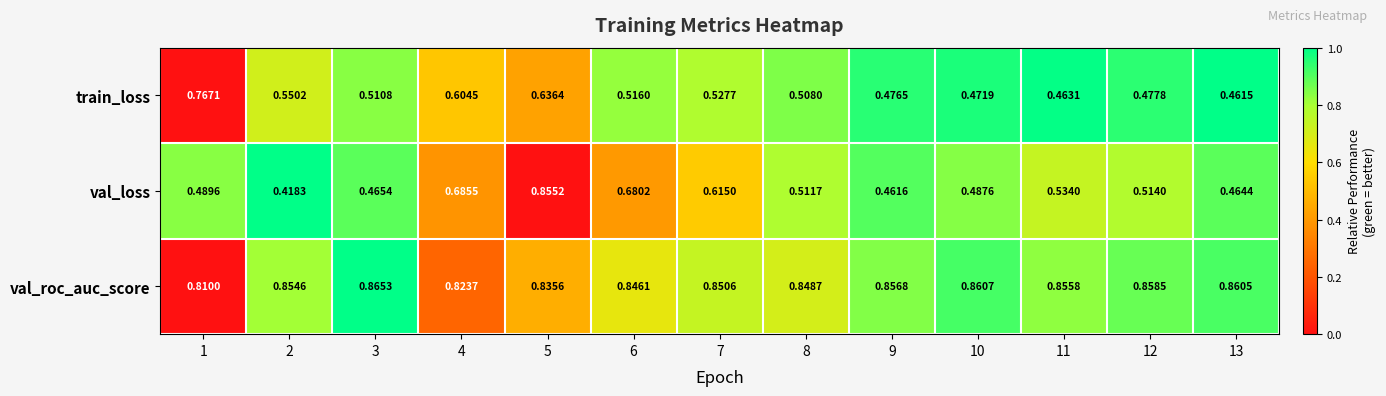

At 3, list the series in order from largest to smallest.

val_roc_auc_score, train_loss, val_loss